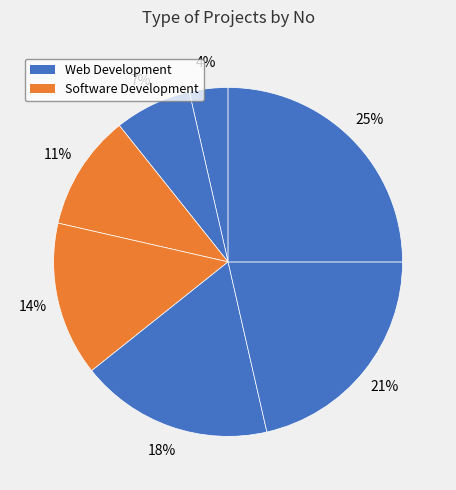

How many slices are in this pie chart?

7